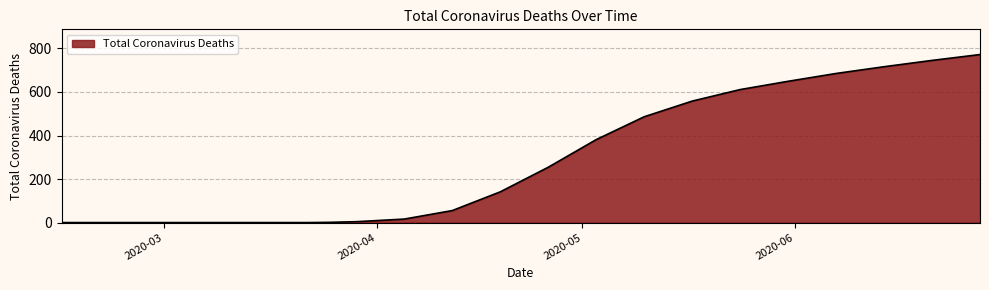

What is the difference between the maximum and minimum values?

772